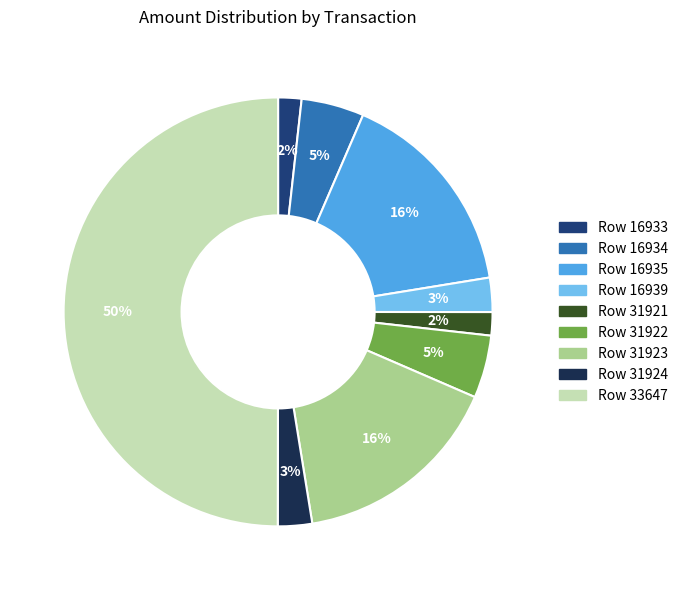

What percentage is the Row 16934 slice, to the nearest percent?

5%